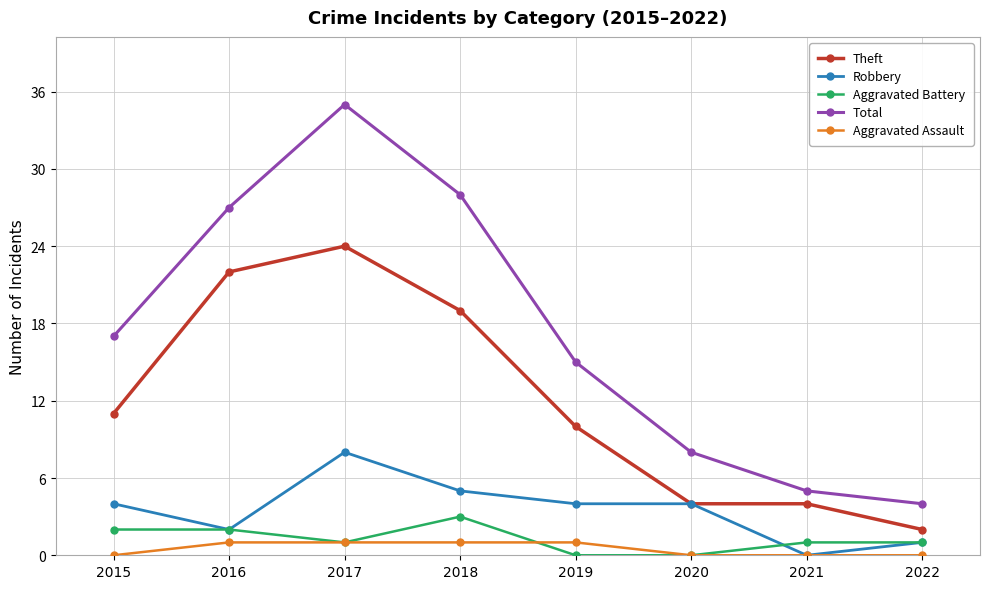

Does the chart display data point markers on the line(s)?

Yes